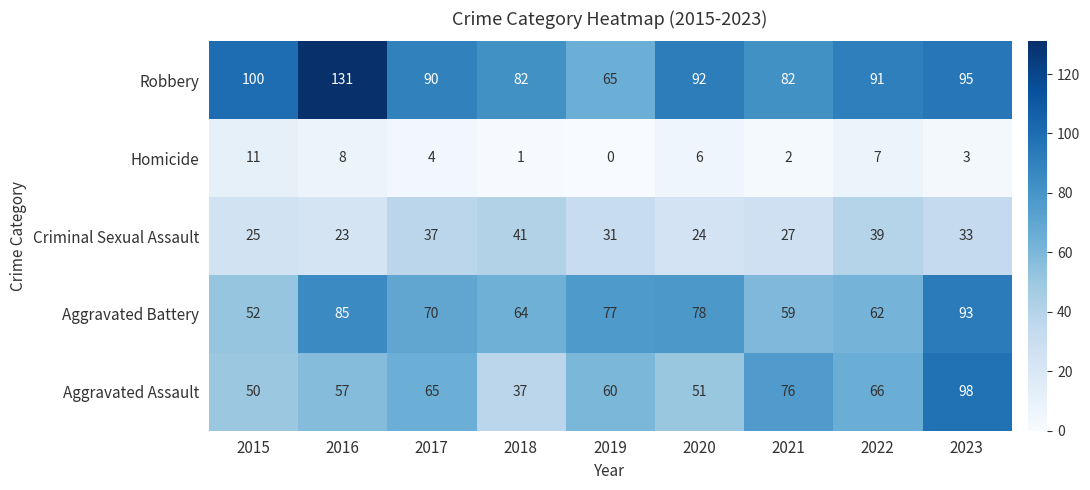

True or false: Criminal Sexual Assault has a value of 25 at 2015.

True